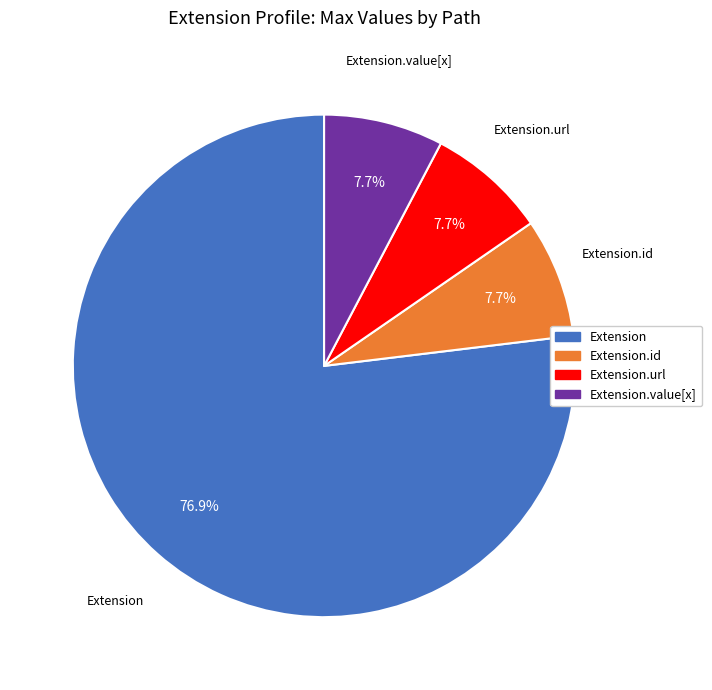

Is there any slice that represents more than half of the pie?

Yes